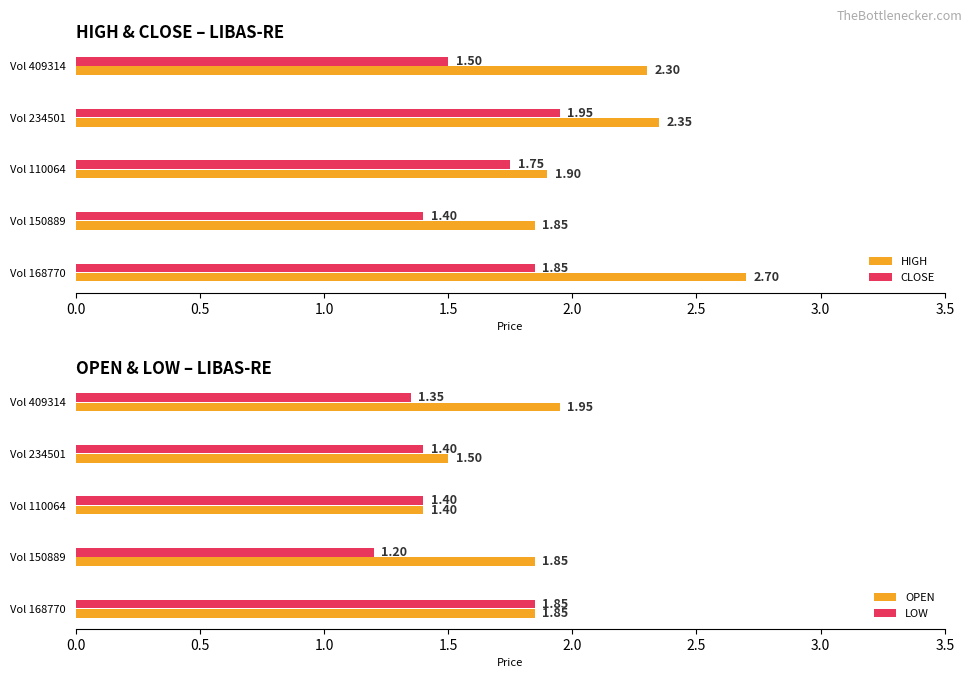

List the labels in order of CLOSE value, smallest first.

Vol 150889, Vol 409314, Vol 110064, Vol 168770, Vol 234501